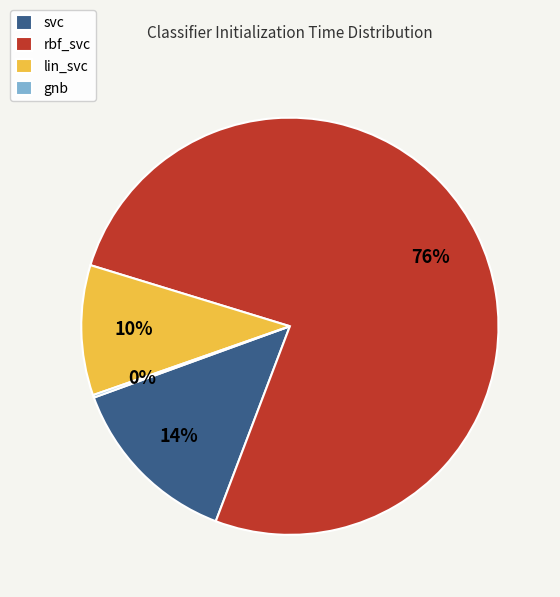

Combined, do lin_svc and rbf_svc account for over 50%?

Yes